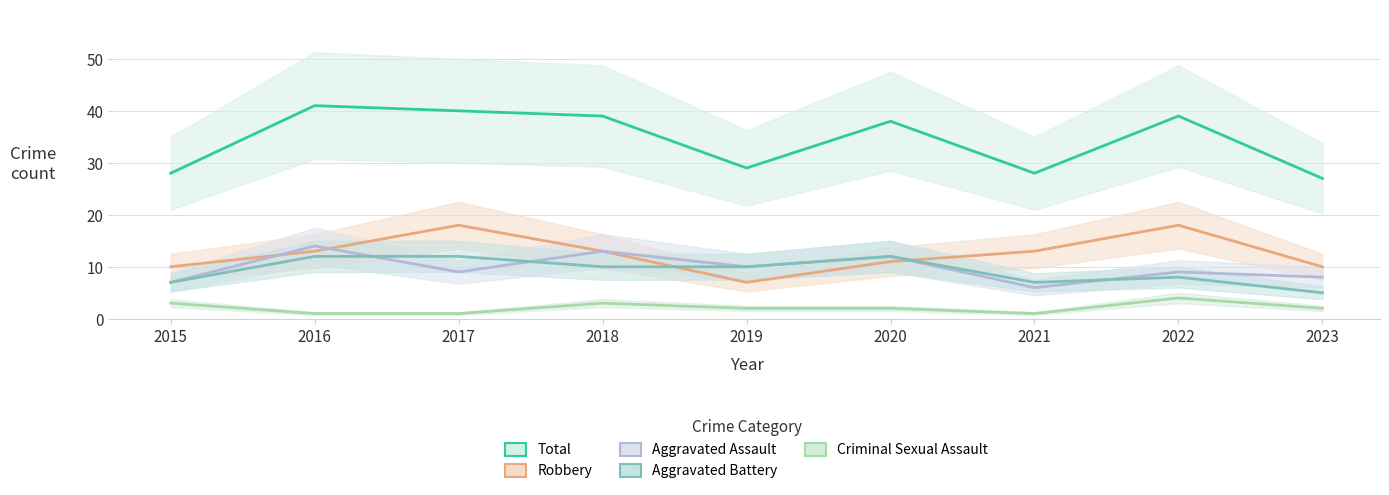

True or false: Aggravated Battery has a value of 10 at 2015.

False